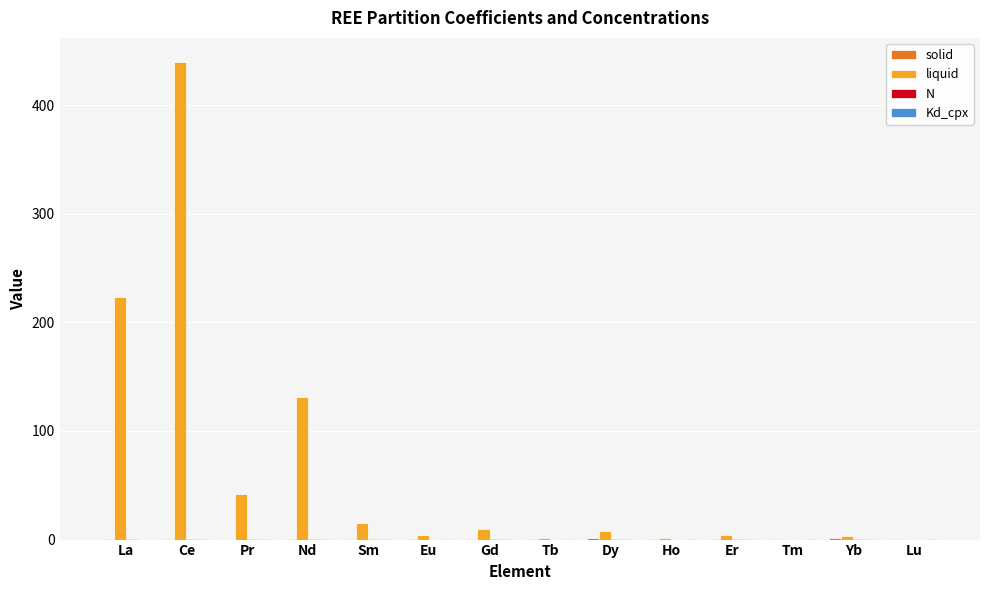

Which label corresponds to the largest value in the chart?

Ce